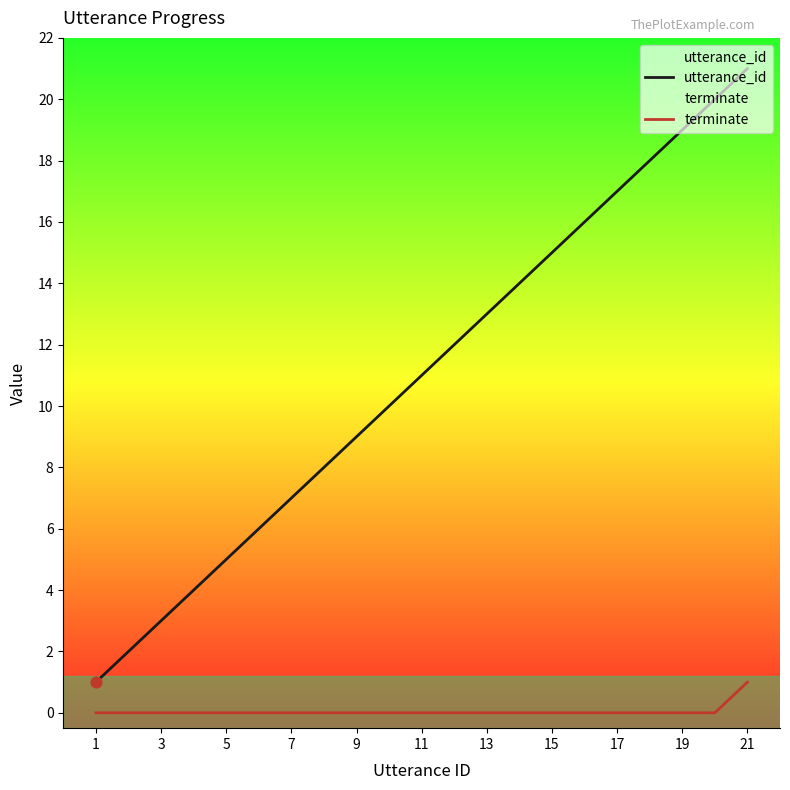

Which series reaches the minimum Y coordinate?

terminate